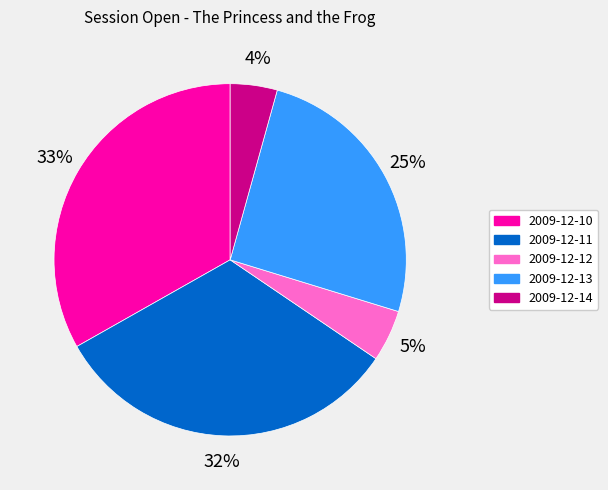

Count the number of slices in the pie.

5